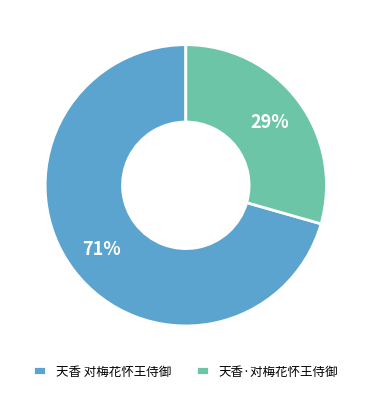

What is the ratio of the value at 天香 对梅花怀王侍御 to the value at 天香·对梅花怀王侍御?

2.4